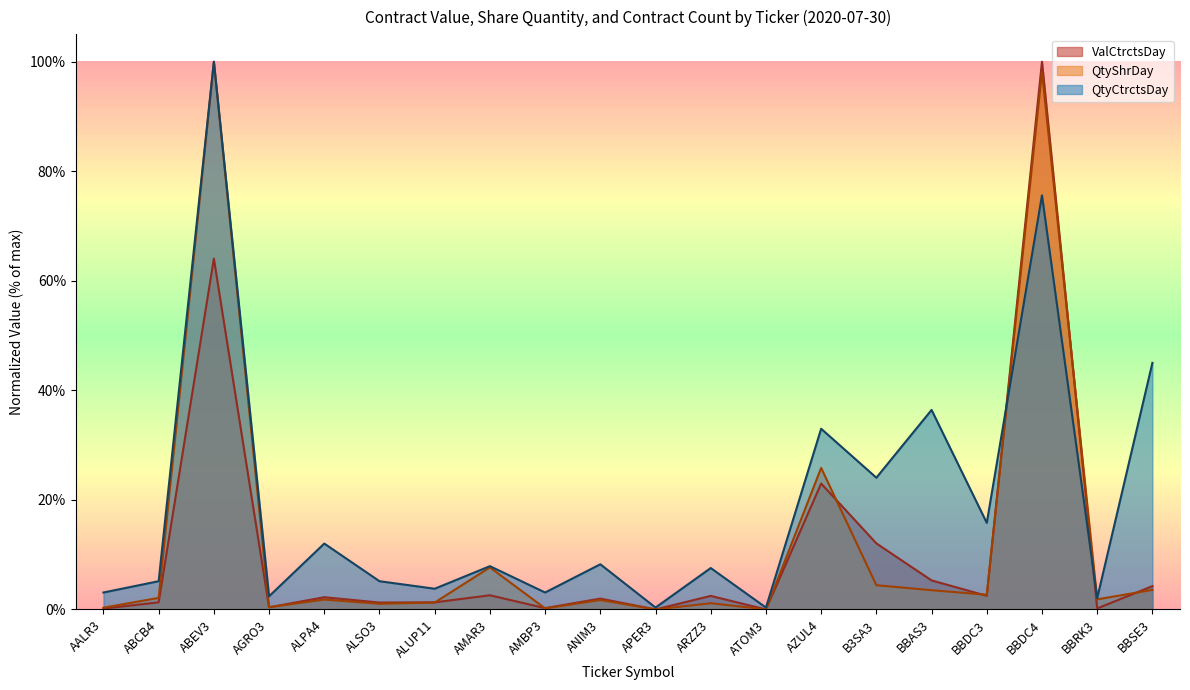

What is the difference between the second highest and minimum values in the QtyShrDay series?

1.0